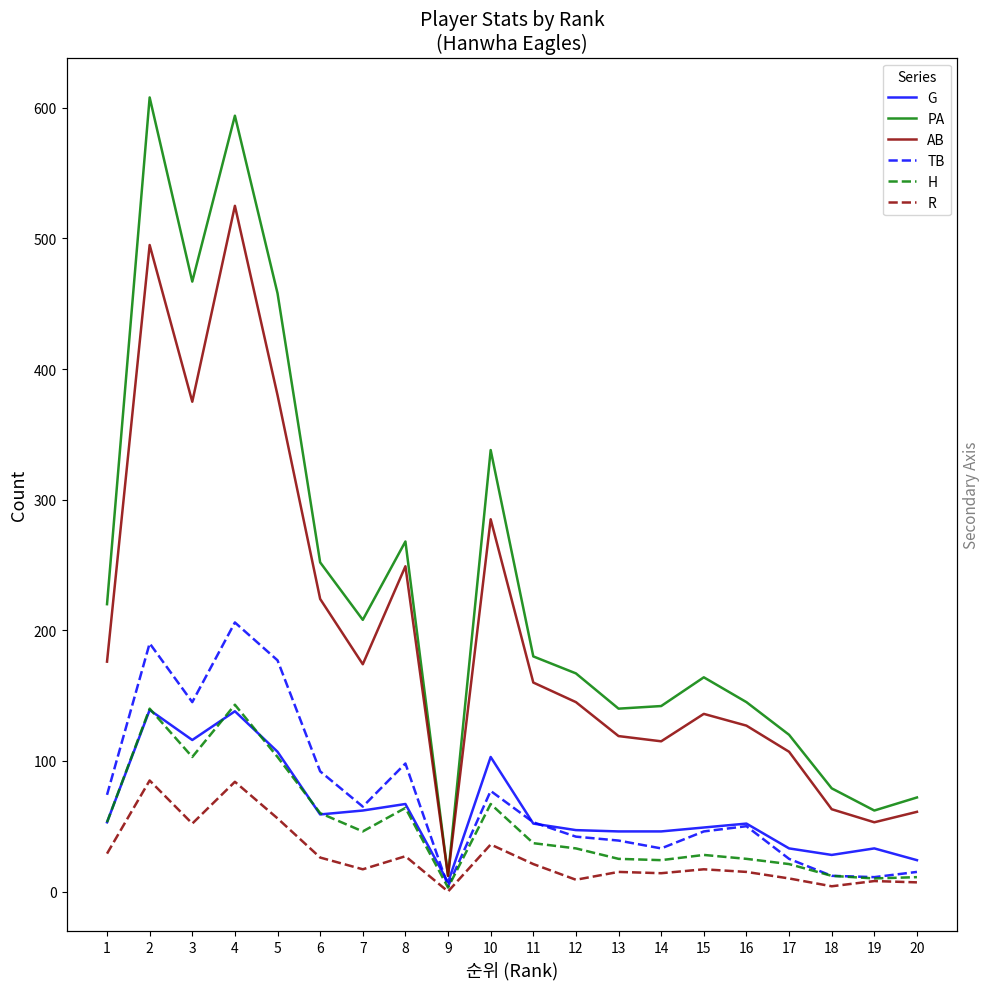

Does the chart have visible grid lines?

No